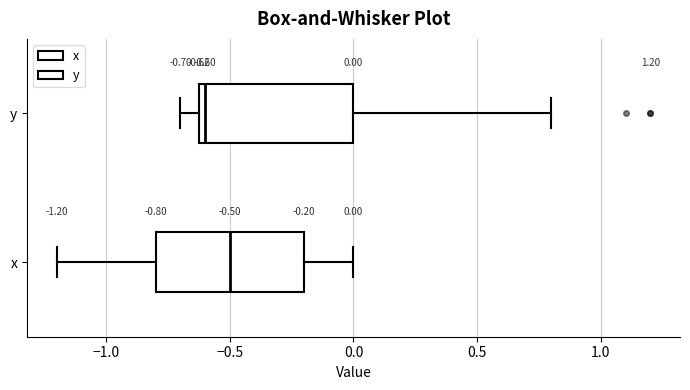

Which box's median line is the furthest to the left?

y